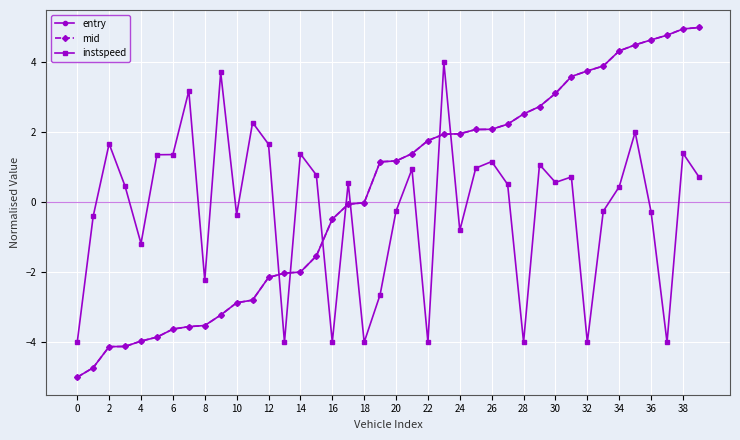

How many intersections are there between instspeed and mid?

7